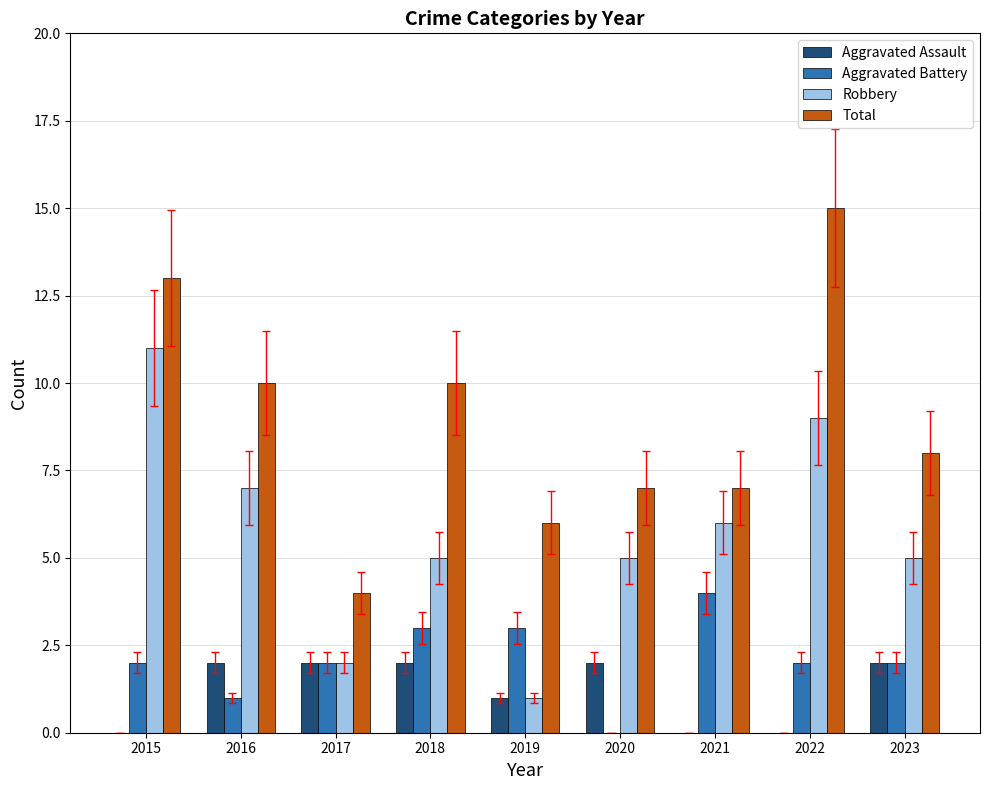

Are the bars horizontal?

No